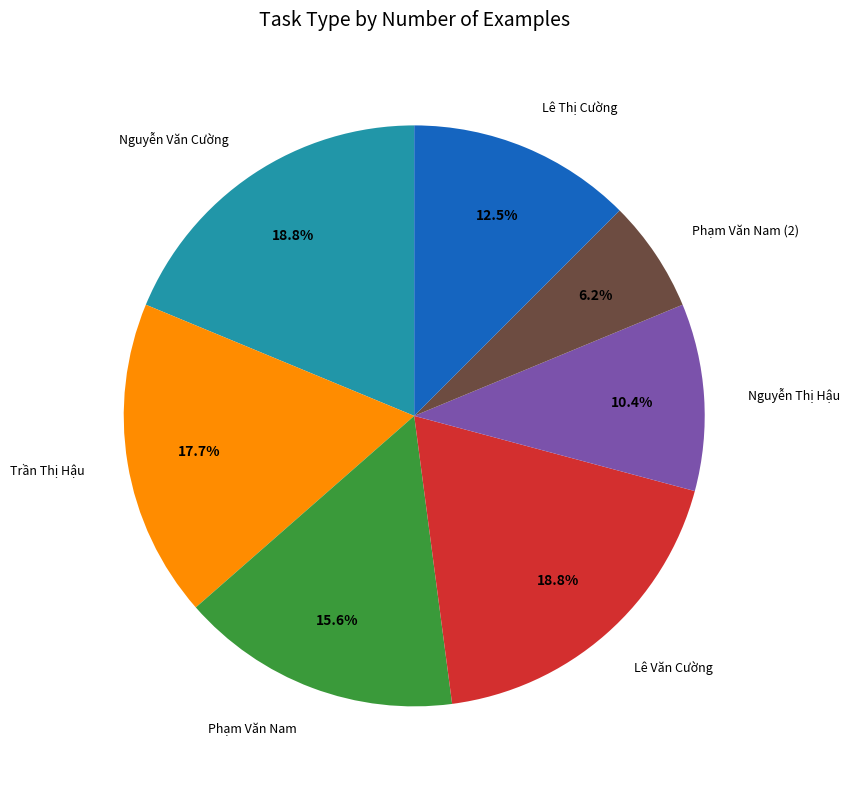

What portion of the pie excludes Nguyễn Thị Hậu?

89.6%